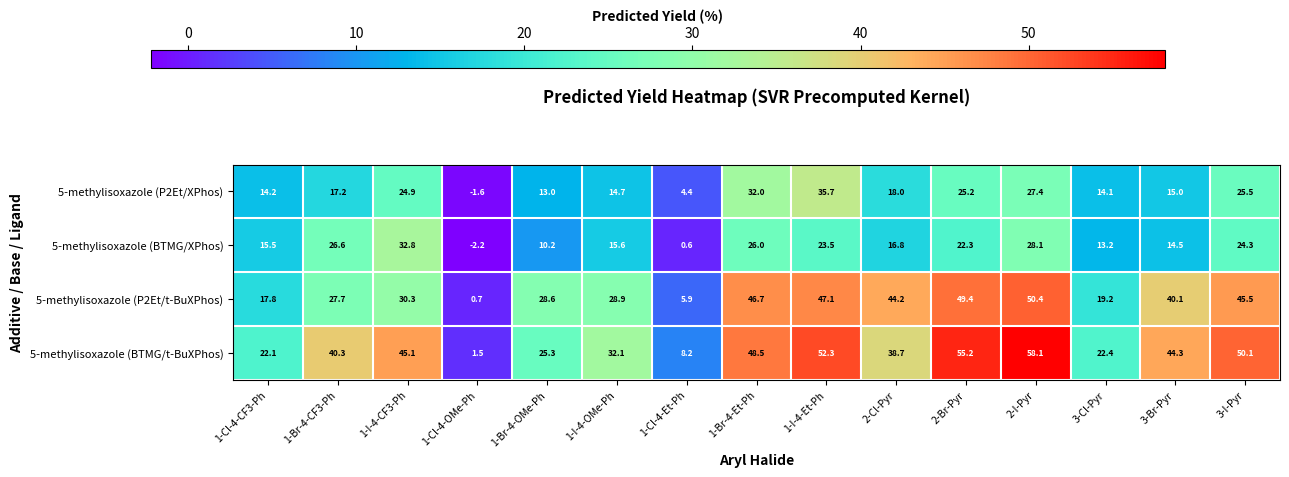

Which category has the lowest value in the 5-methylisoxazole (P2Et/XPhos) series?

1-Cl-4-OMe-Ph